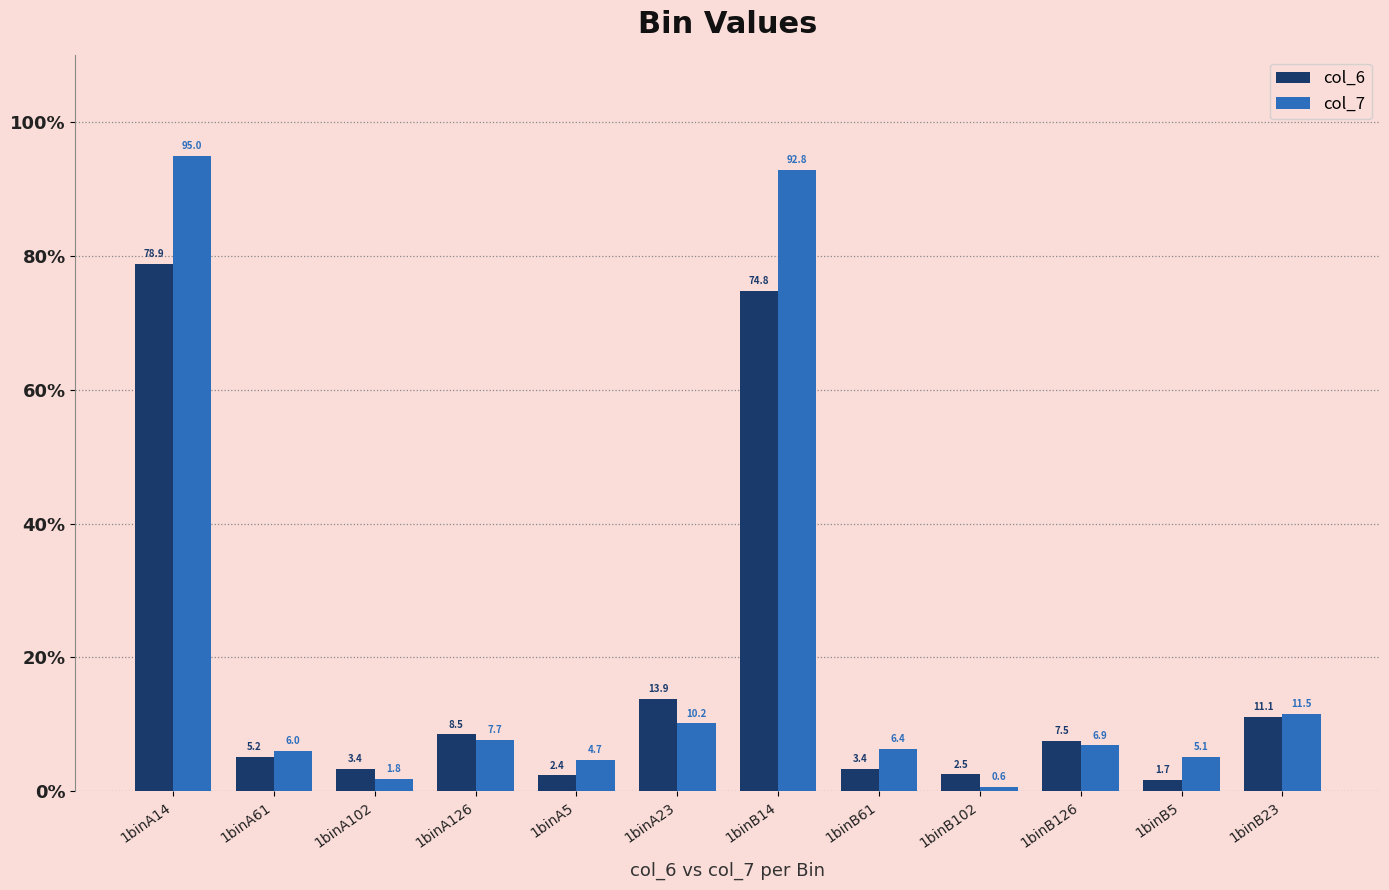

What is the sum of all col_7 values?

248.7